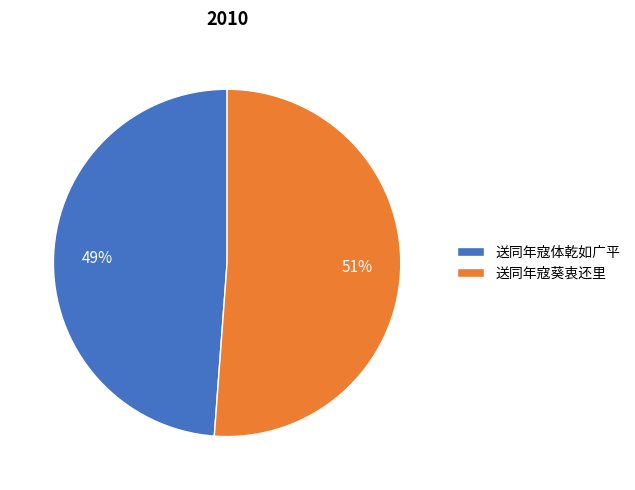

To the nearest percent, what is the difference between the 送同年寇葵衷还里 and 送同年寇体乾如广平 slice percentages?

2%